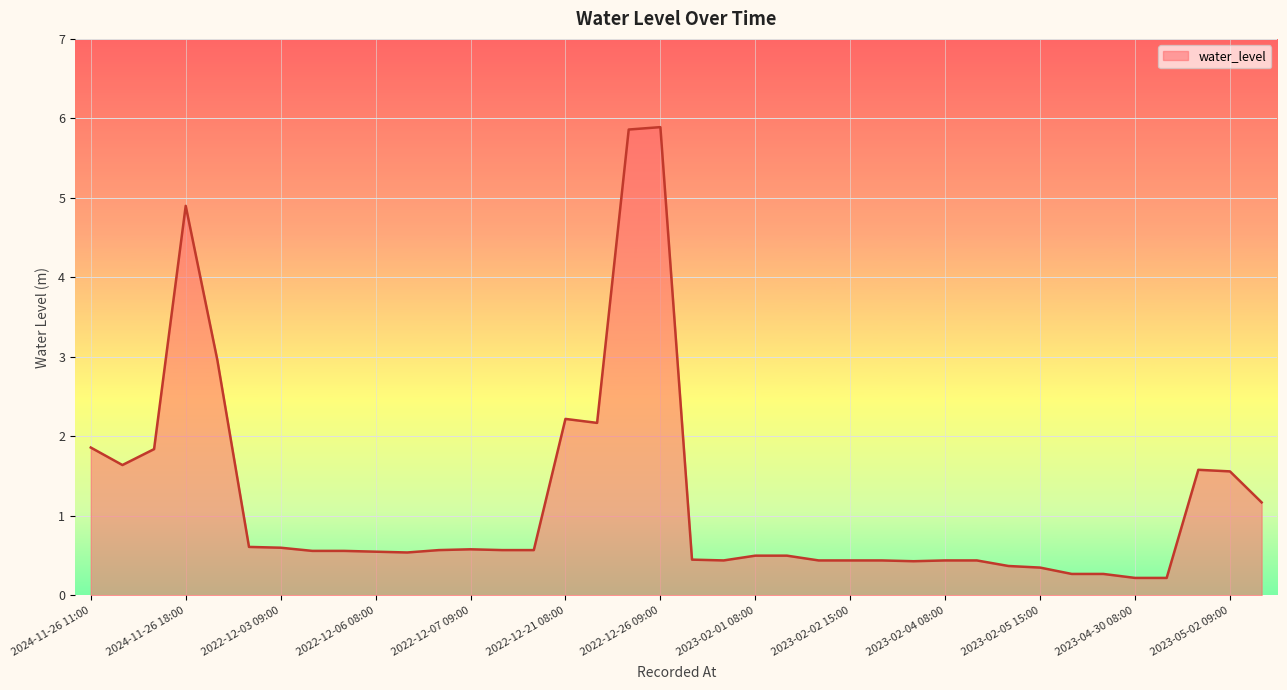

What is the greatest value displayed?

5.9